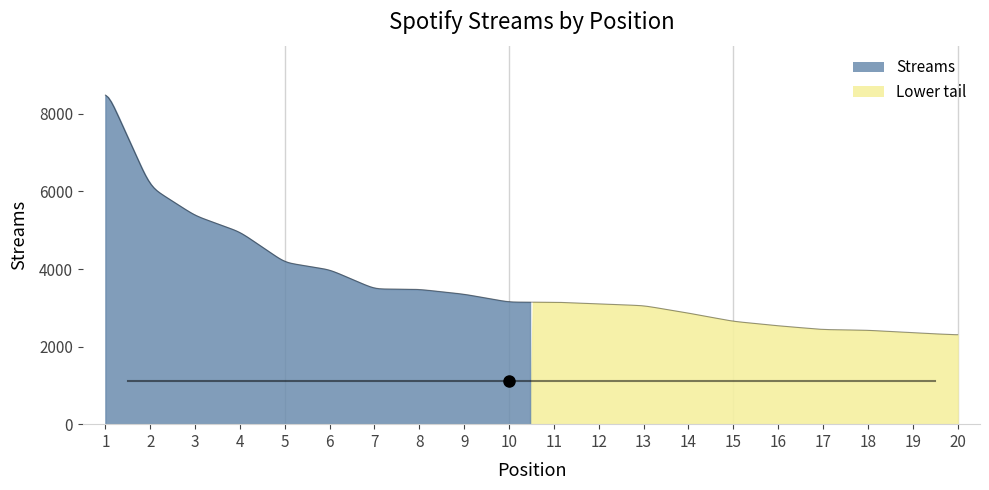

At which category does the chart reach its minimum across all series?

20